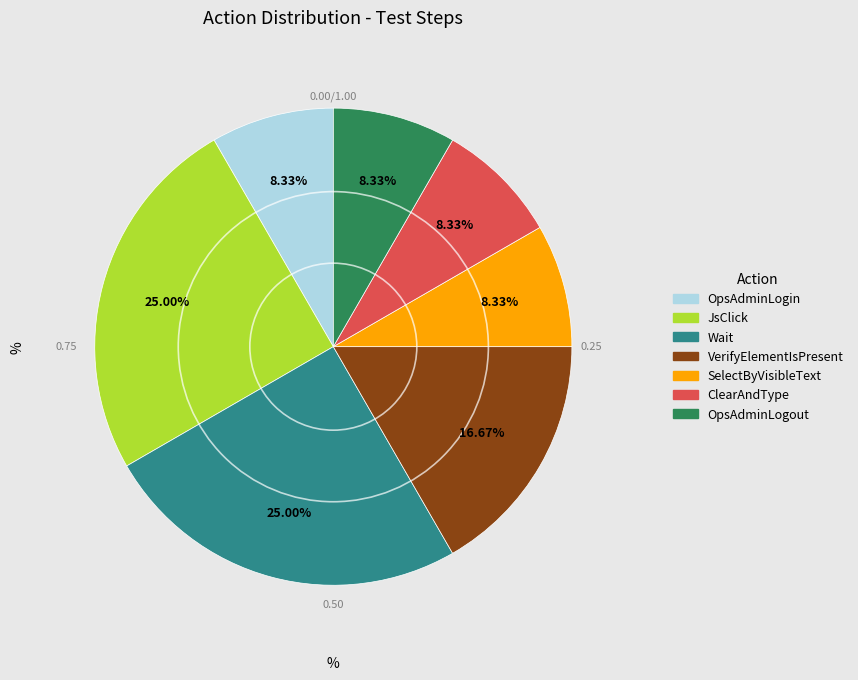

Approximately how many times larger is the value at VerifyElementIsPresent compared to JsClick?

0.7